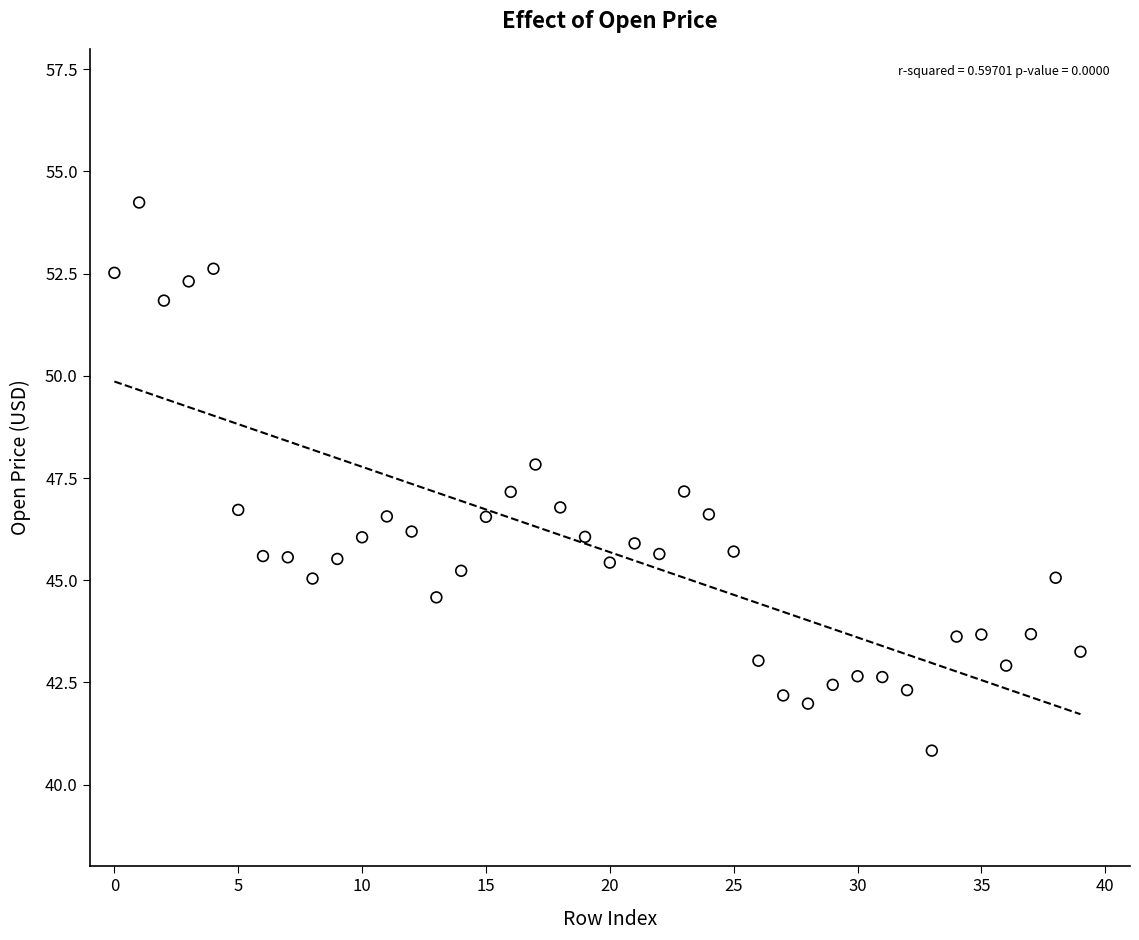

What is the range of Y values (max minus min)?

13.4